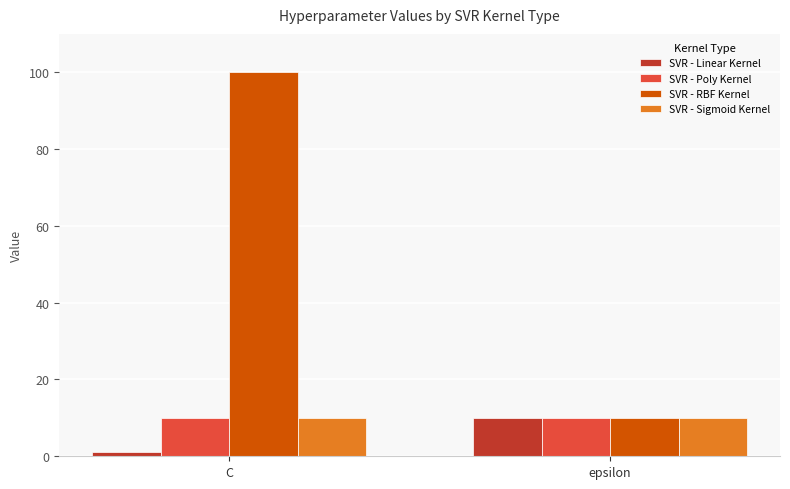

Is it true that SVR - RBF Kernel equals 17 at epsilon?

False